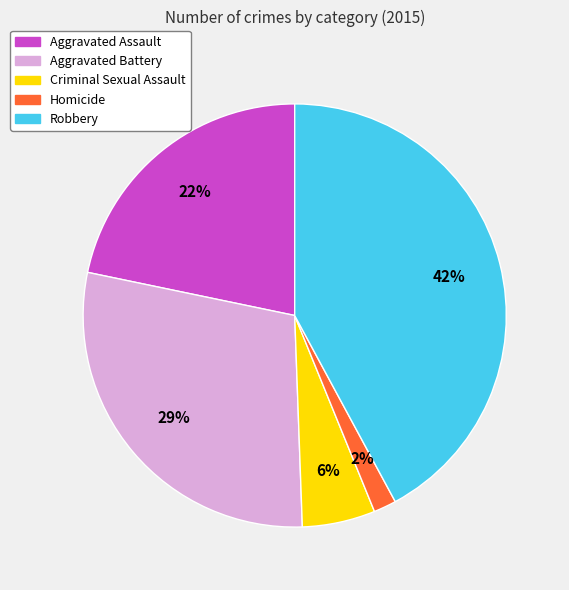

Is it true that Aggravated Battery is 29% of the pie?

True